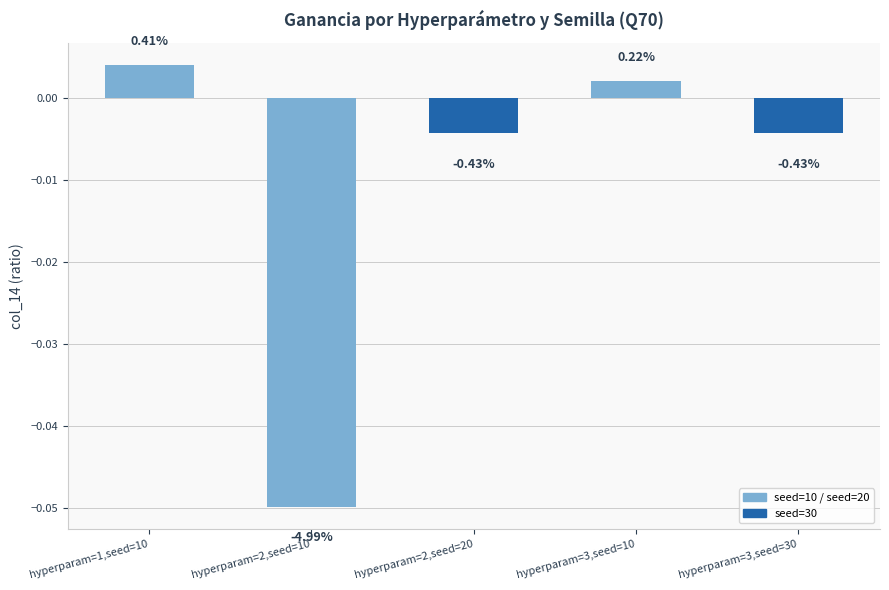

Where is the data nearest to the value 0?

hyperparam=3,seed=10